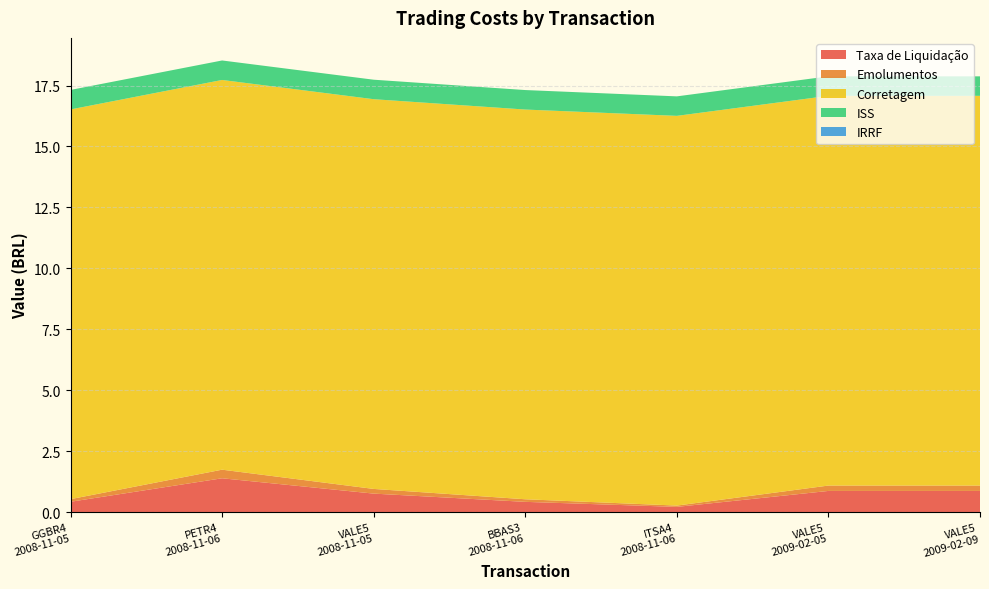

Reading left to right, extract all data points from this chart.

Taxa de Liquidação: 0.4	1.4	0.8	0.4	0.2	0.9	0.9
Emolumentos: 0.1	0.4	0.2	0.1	0.1	0.2	0.2
Corretagem: 16.0	16.0	16.0	16.0	16.0	16.0	16.0
ISS: 0.8	0.8	0.8	0.8	0.8	0.8	0.8
IRRF: 0.0	0.0	0.0	0.0	0.0	0.0	0.0